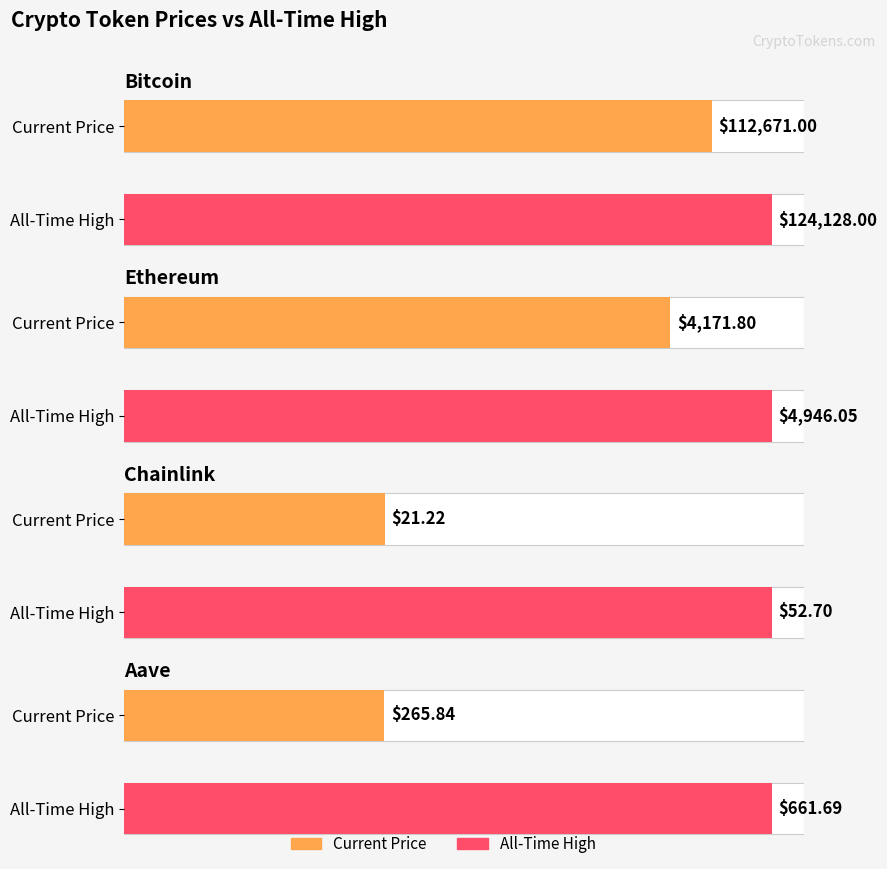

What is the difference between the maximum and minimum values in the allTimeHigh series?

124075.3